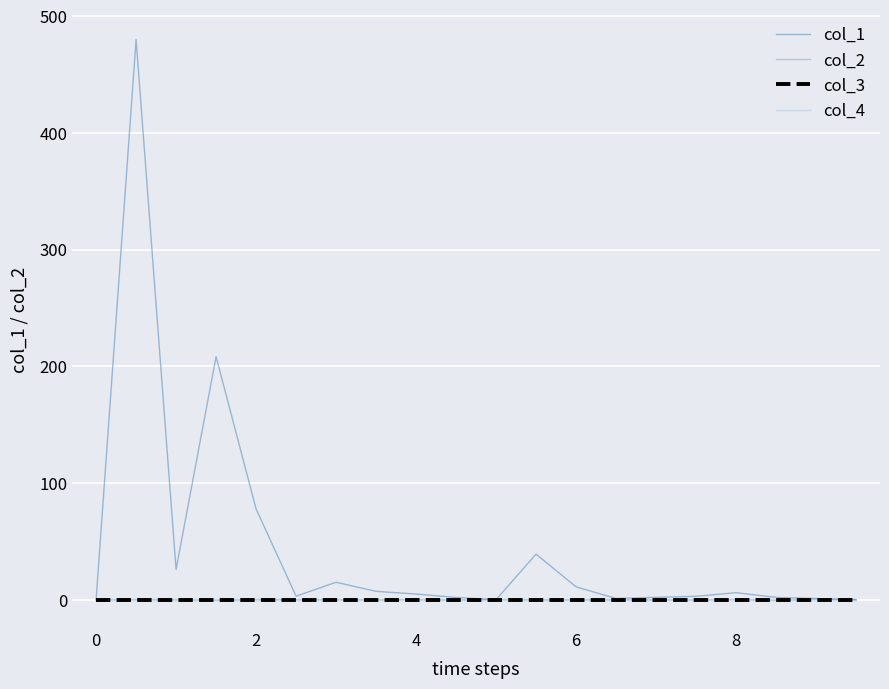

What is the sum of all col_2 values?

0.1